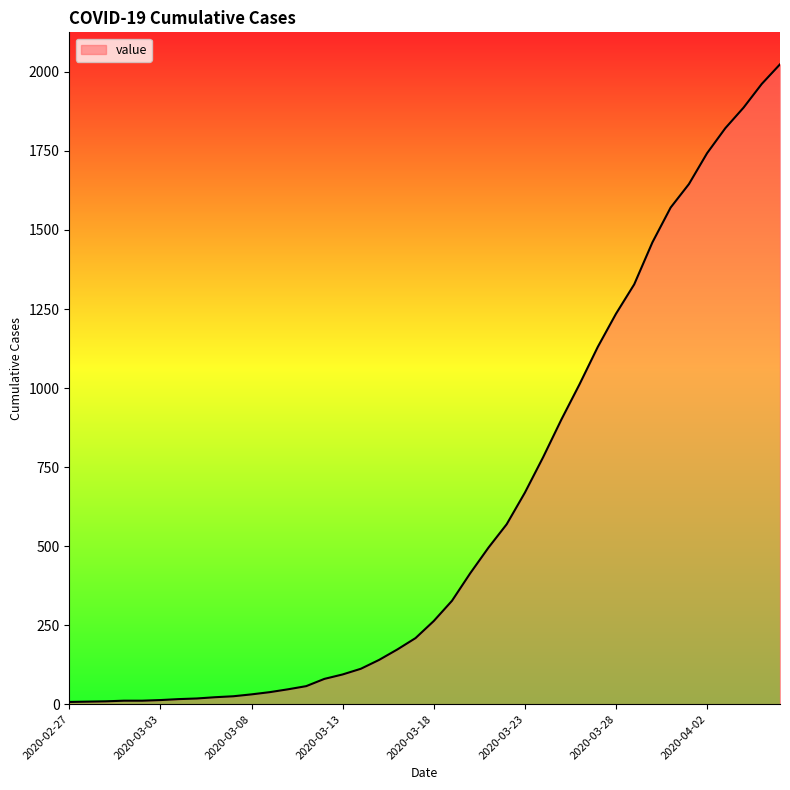

What is the difference between the maximum and minimum values?

2017